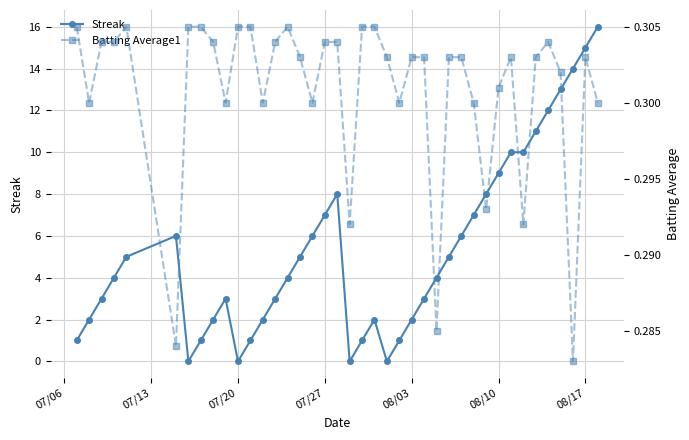

True or false: Streak has more than 1 points higher than both neighbors.

True